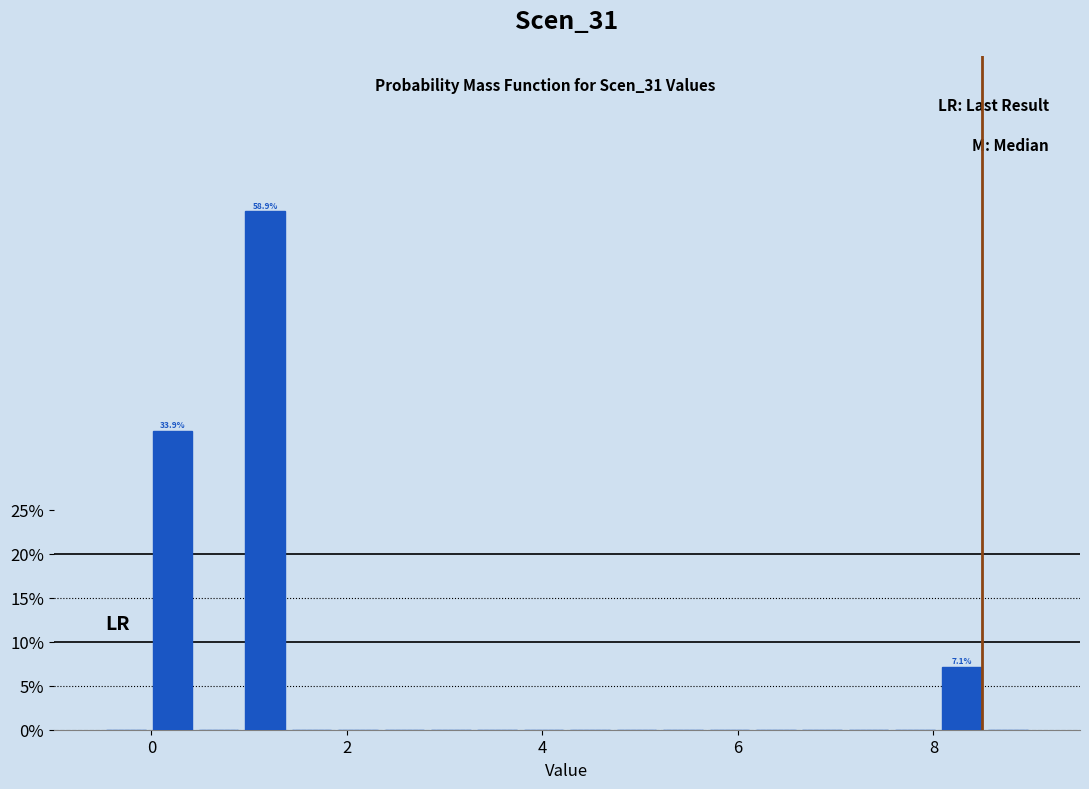

Around what value on the x-axis is the tallest bar? Give the approximate position of its centre, as read against the axis.

1.2